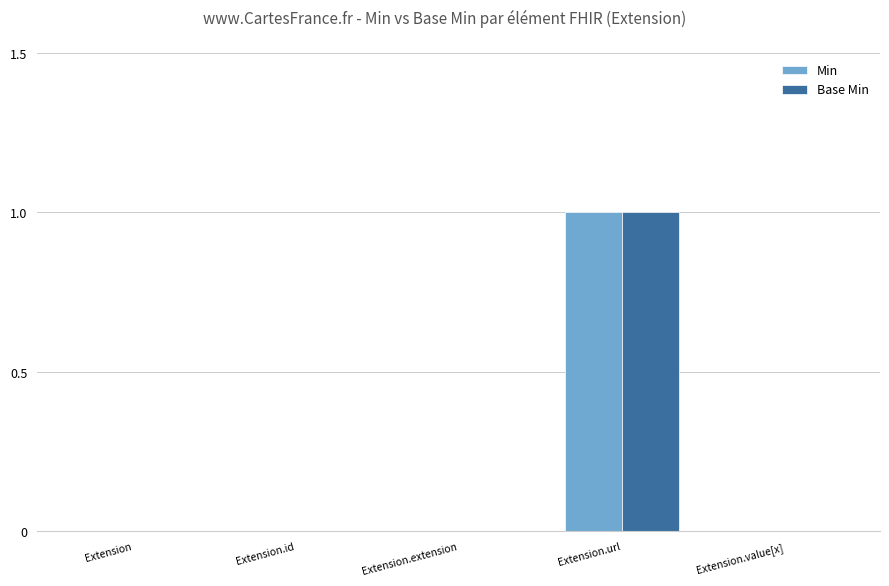

Which category has the highest value in the Min series?

Extension.url